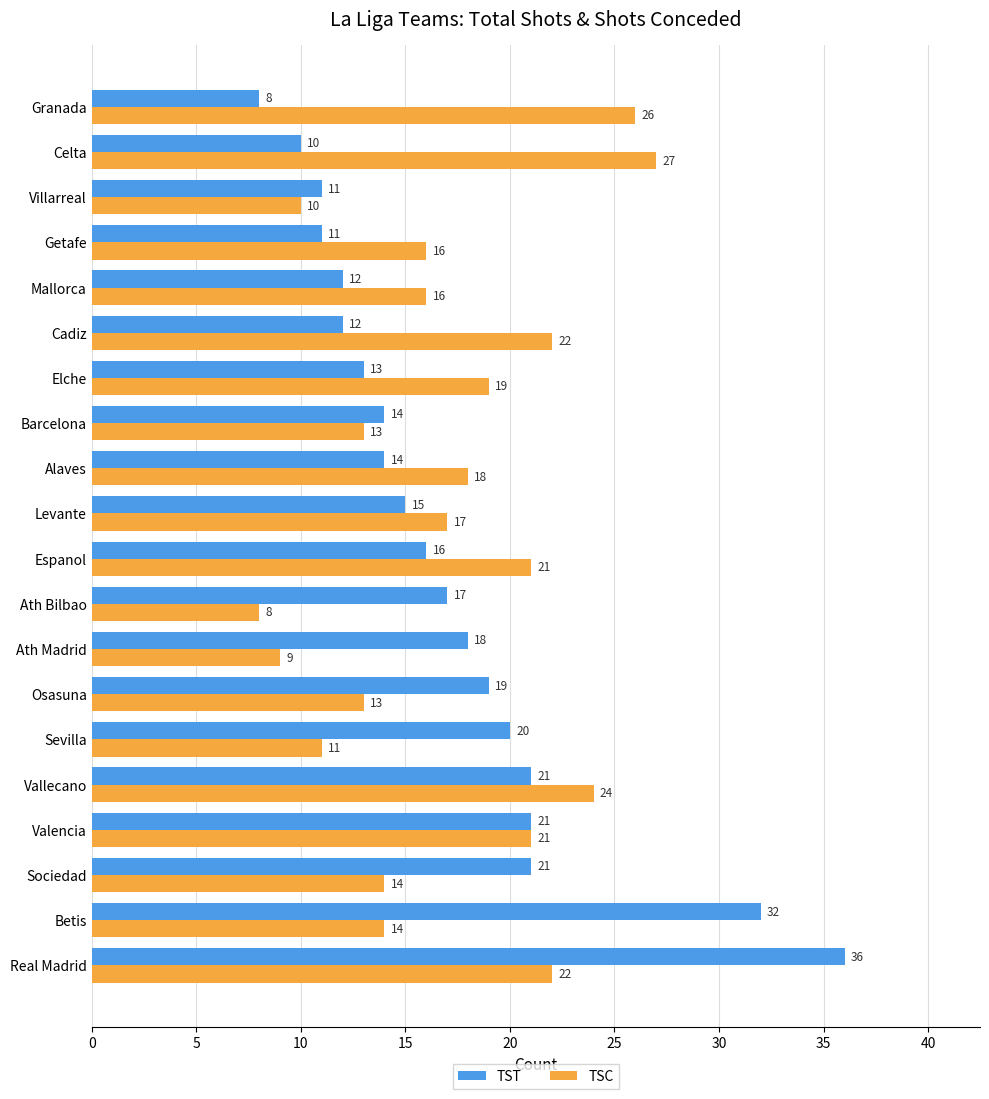

What is the smallest value displayed?

8